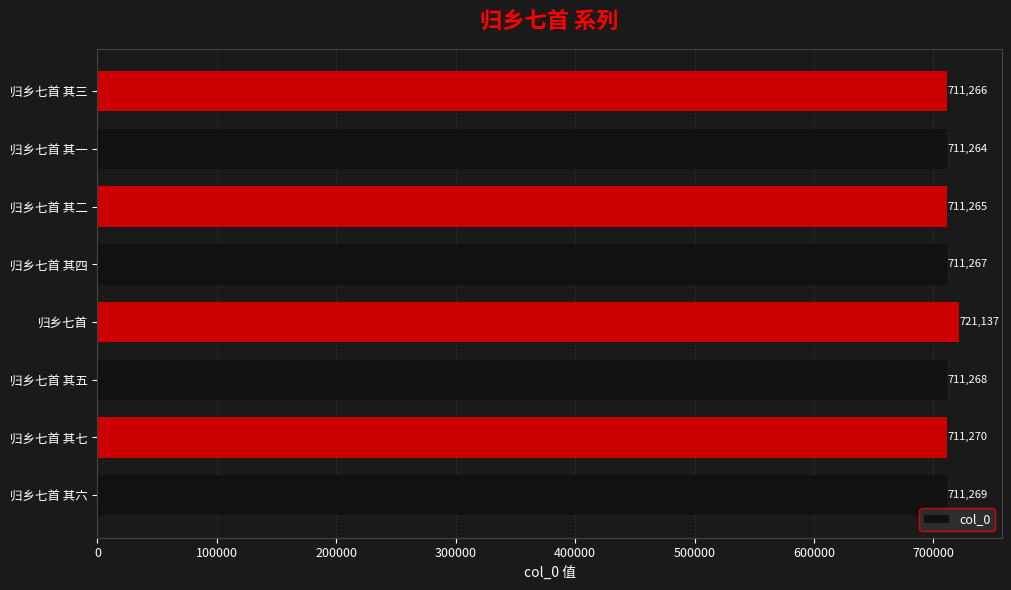

List the labels in order of value, smallest first.

归乡七首 其一, 归乡七首 其二, 归乡七首 其三, 归乡七首 其四, 归乡七首 其五, 归乡七首 其六, 归乡七首 其七, 归乡七首